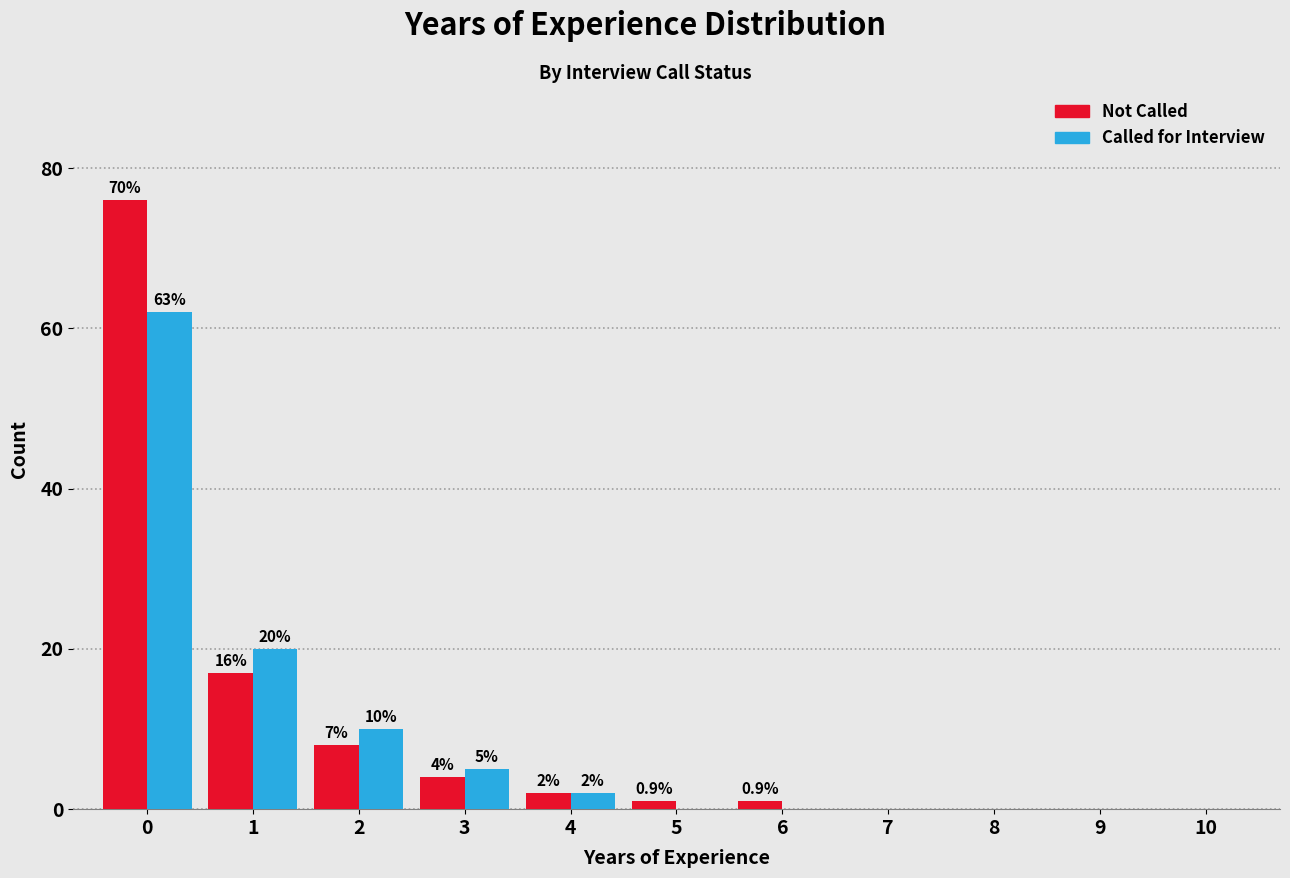

Reading left to right, list all the values displayed in this chart.

Not Called: 0=76	1=17	2=8	3=4	4=2	5=1	6=1	7=0	8=0	9=0	10=0
Called for Interview: 0=62	1=20	2=10	3=5	4=2	5=0	6=0	7=0	8=0	9=0	10=0